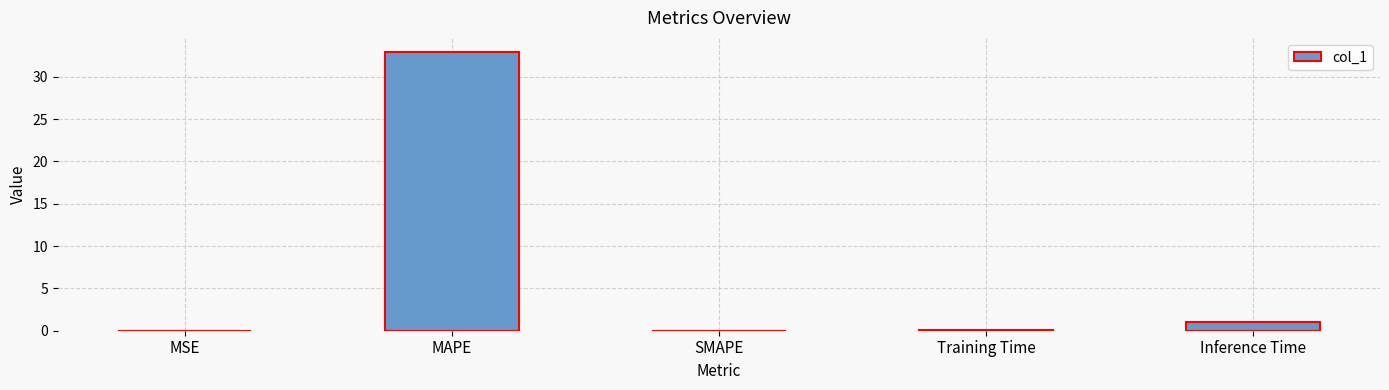

Is it true that the value at SMAPE is 0.0?

True